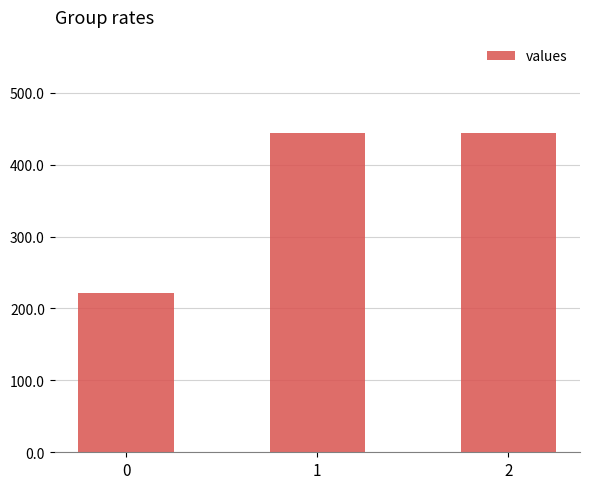

What is the change in value from 0 to 2?

+222.2